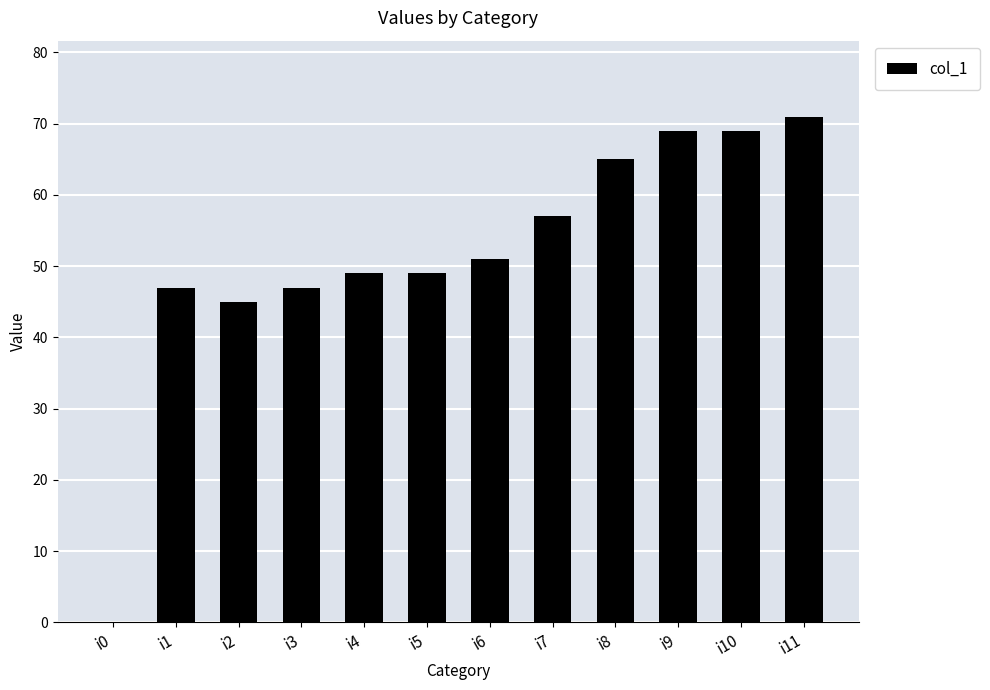

How many series are shown in this chart?

1